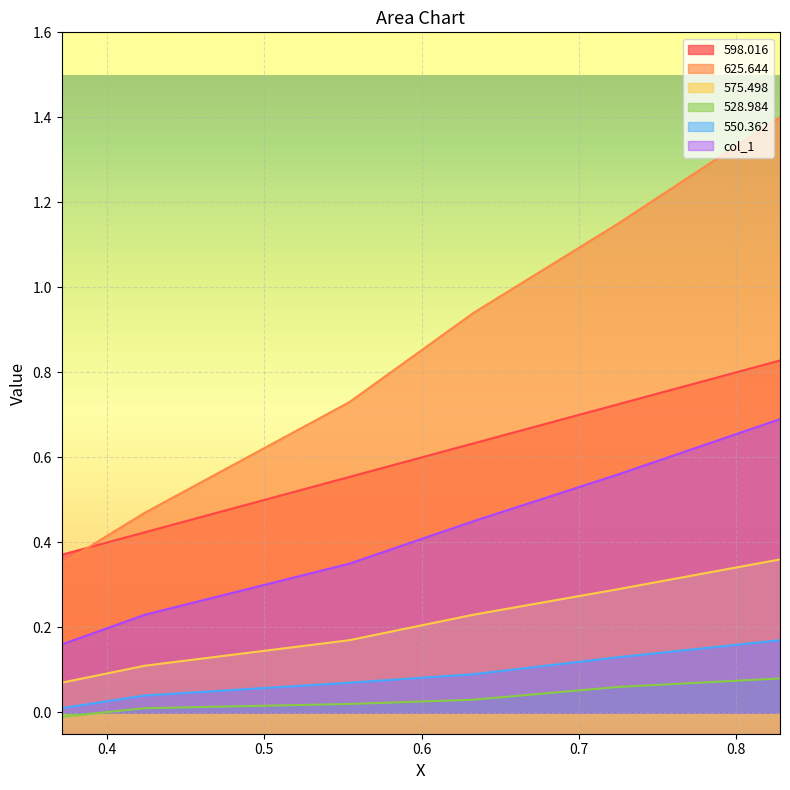

At 0.725, list the series in order from smallest to largest.

528.984, 550.362, 575.498, col_1, 598.016, 625.644